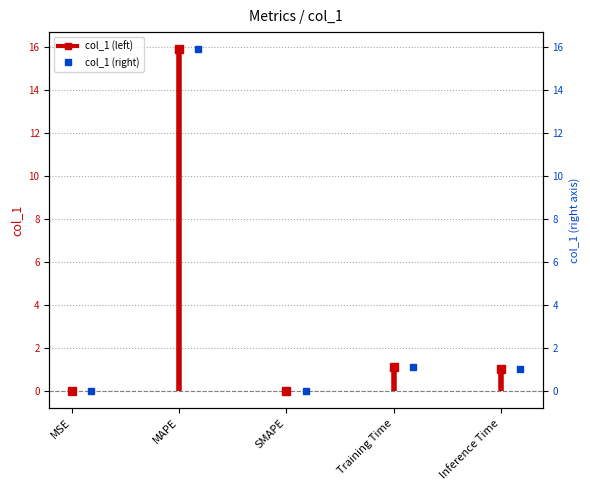

The value at MSE is 0.0. True or false?

False